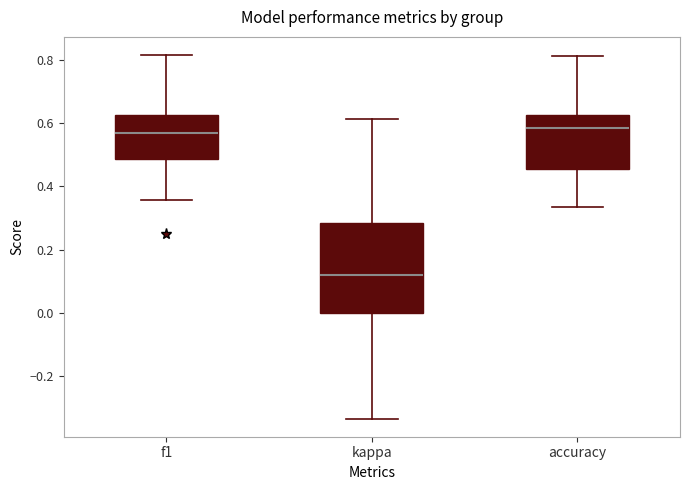

Comparing the boxes themselves (not the whiskers), which one is the tallest?

kappa